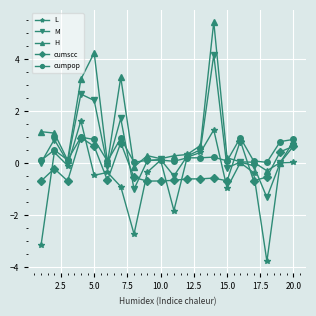

Which series has the largest total across all categories?

H